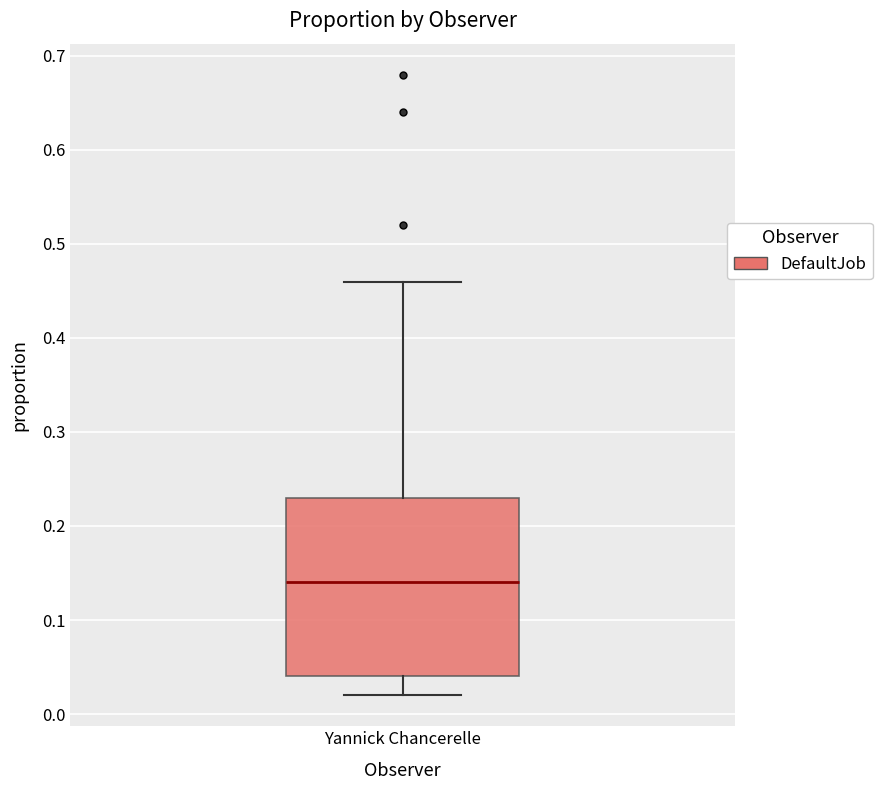

Where does the lower whisker of the box for Yannick Chancerelle end on the y-axis? The values are not printed on the chart, so give them approximately, as read against the axis.

0.02